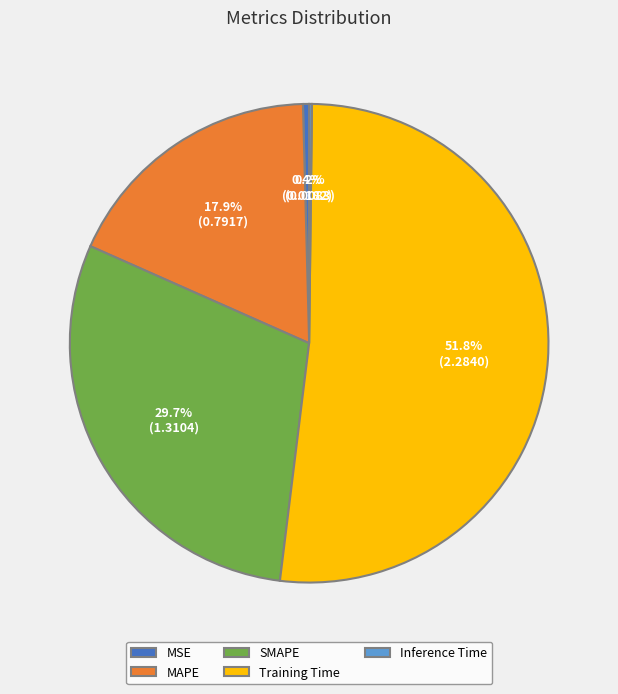

Is there a majority slice in this chart?

Yes